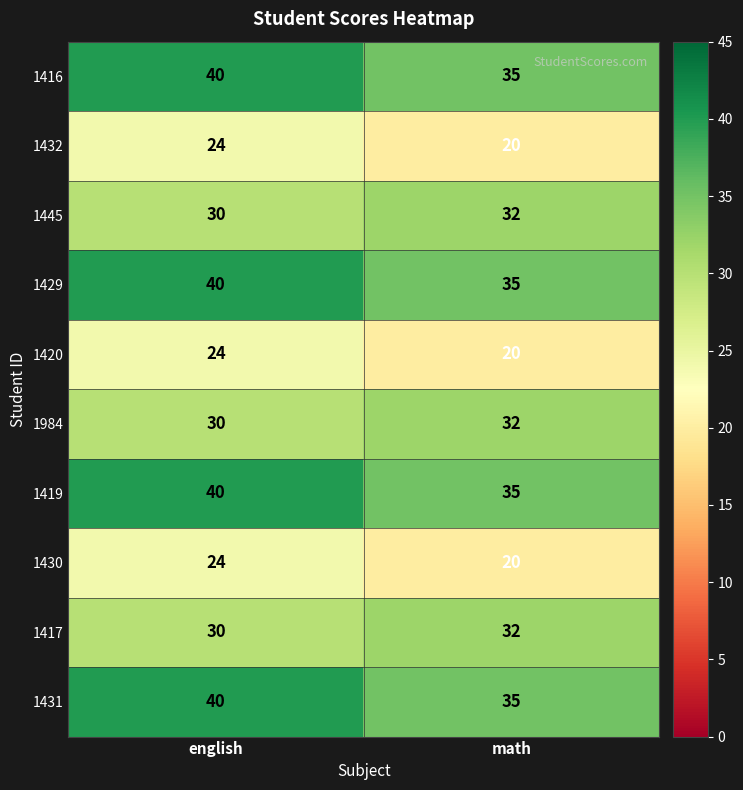

What is the sum of the 1432 values at english and math?

44